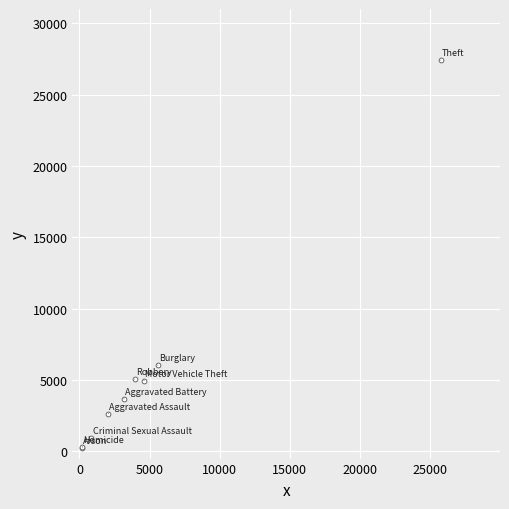

What Y value in the scatter plot is closest to 13832?

6039